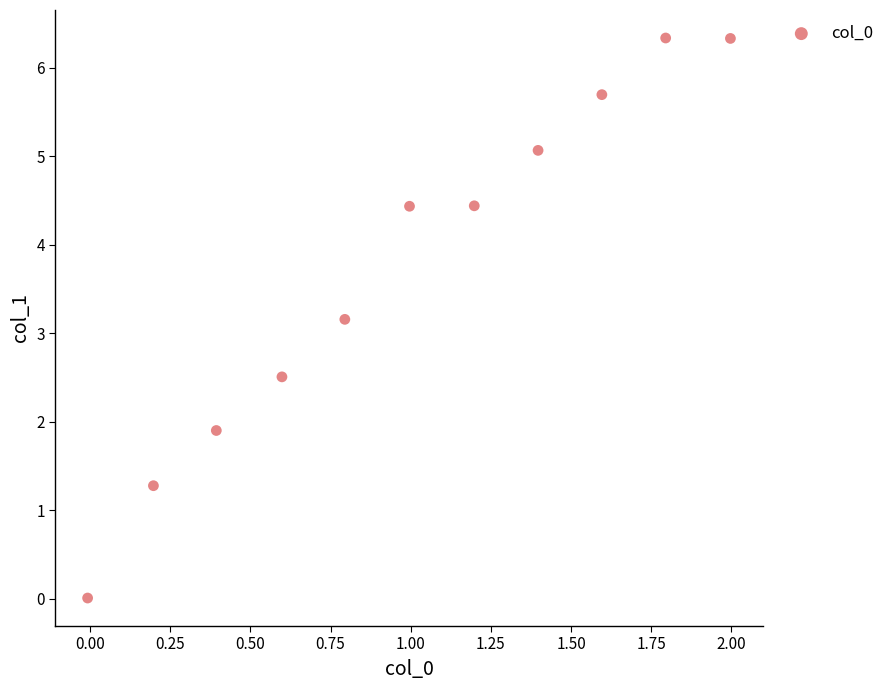

What is the average Y value?

3.7